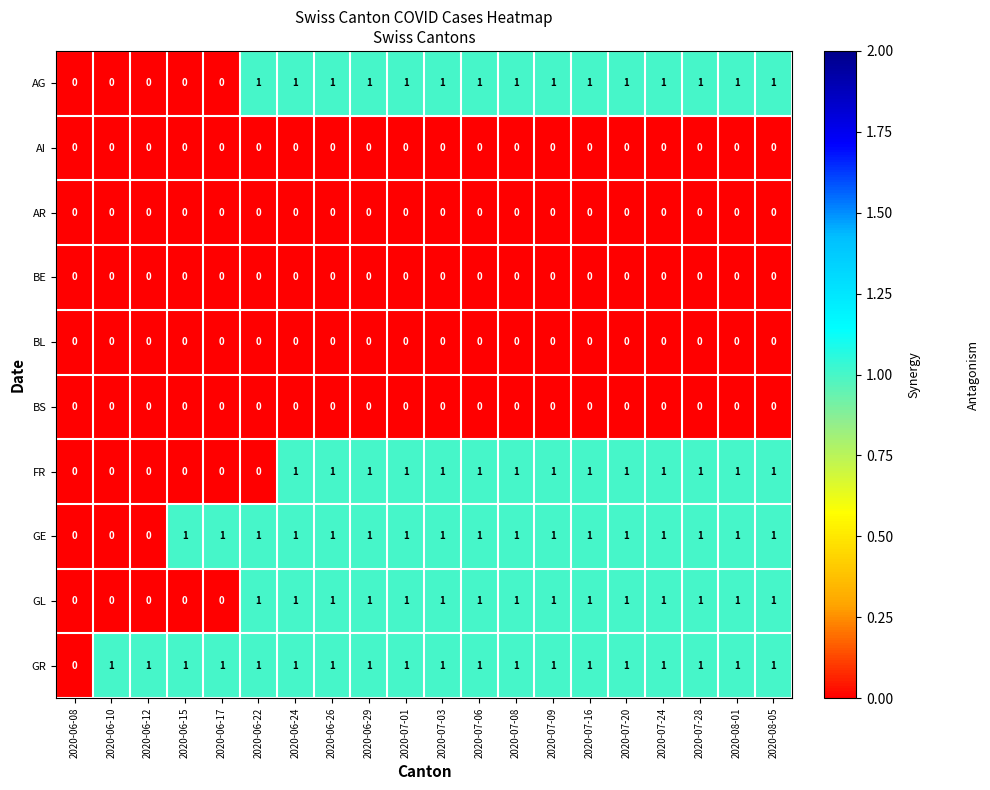

The GL series shows 0 at 2020-06-10. True or false?

True